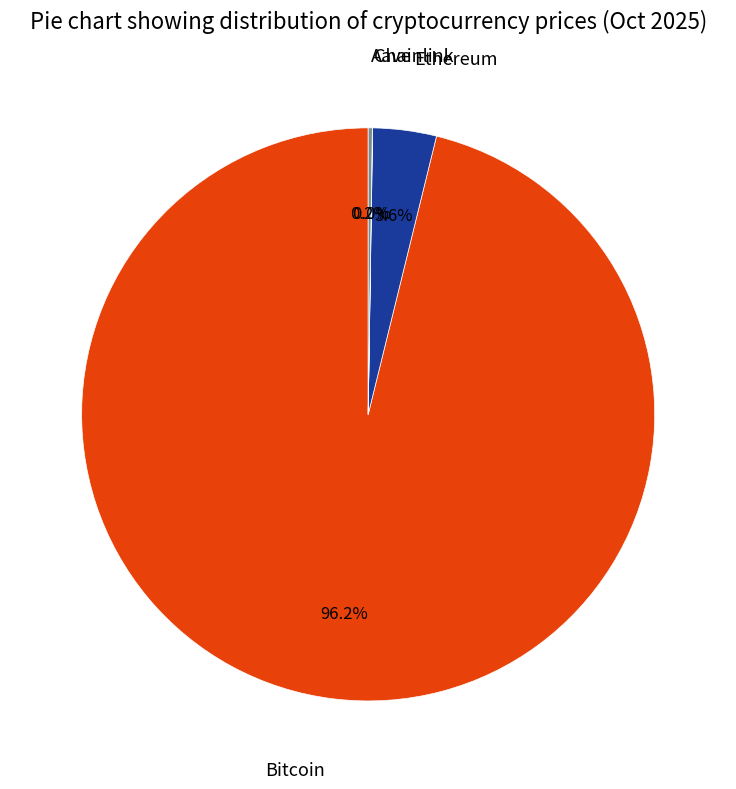

Is there a majority slice in this chart?

Yes